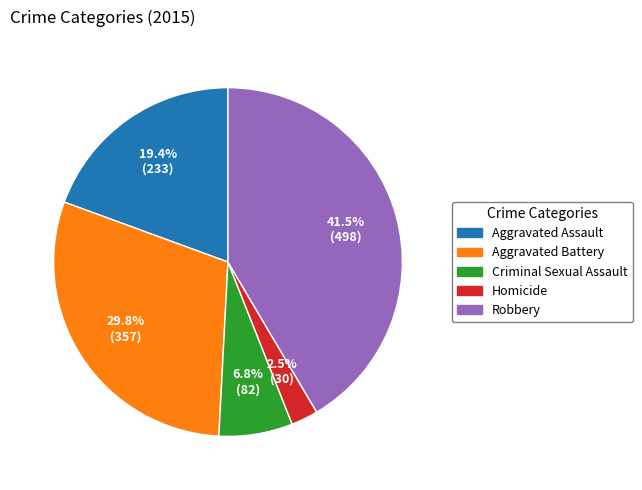

Do Criminal Sexual Assault and Aggravated Battery together represent more than half of the pie?

No